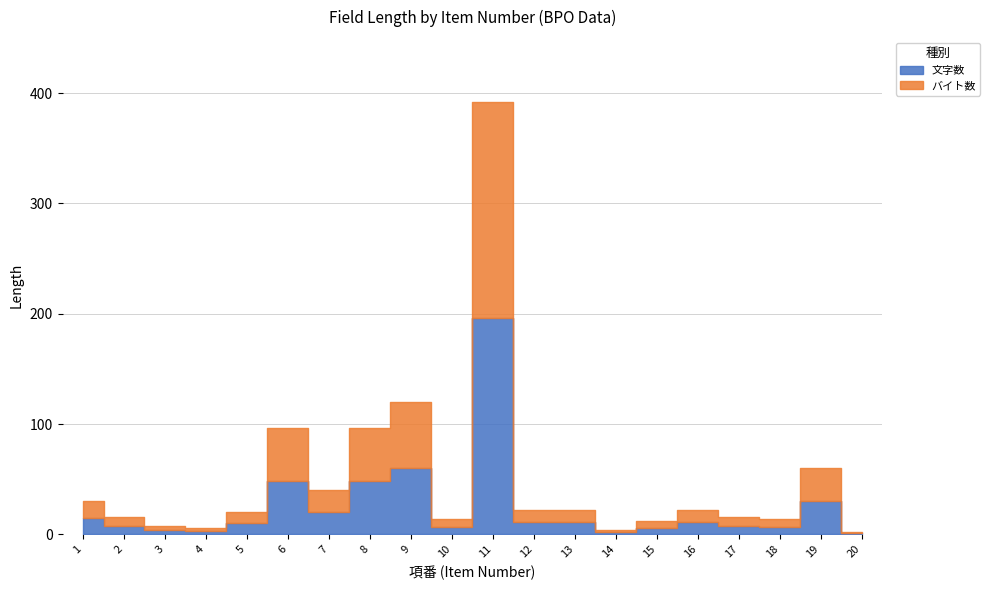

Which category has the highest value in the 文字数 series?

11